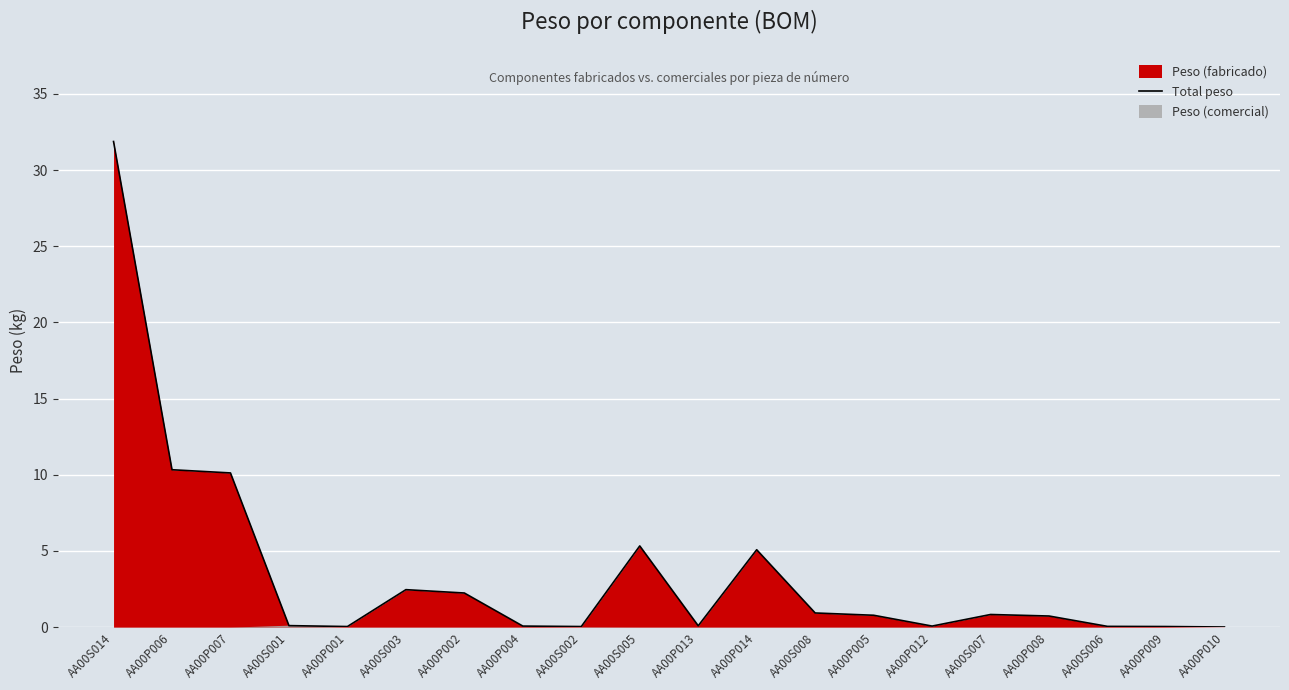

How many interior local peaks (higher than both neighbors) does the data have?

4